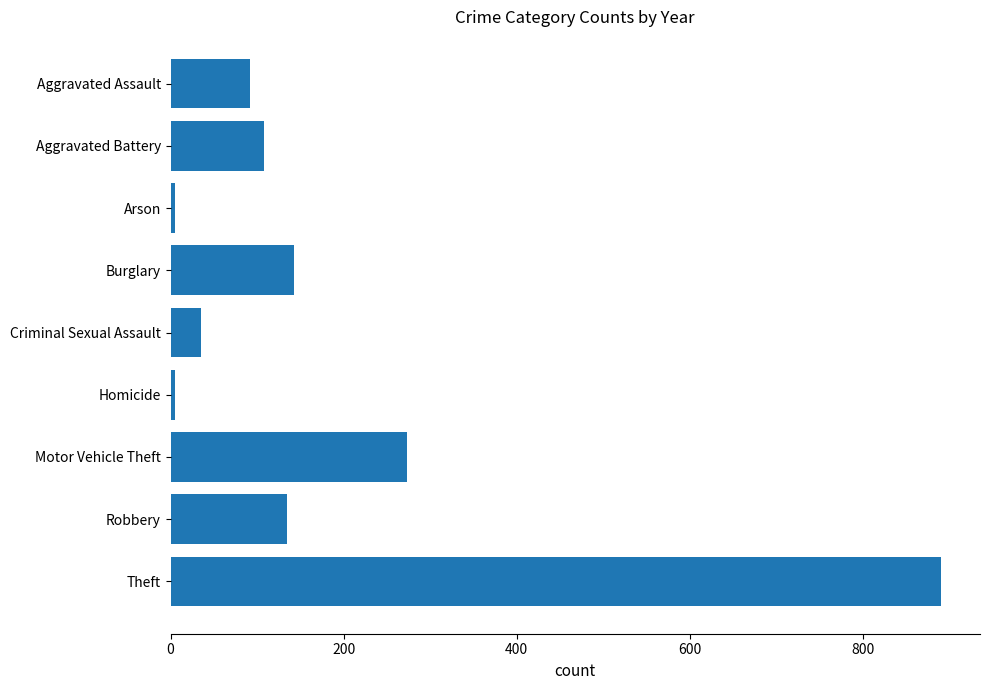

What is the sum of all values?

1687